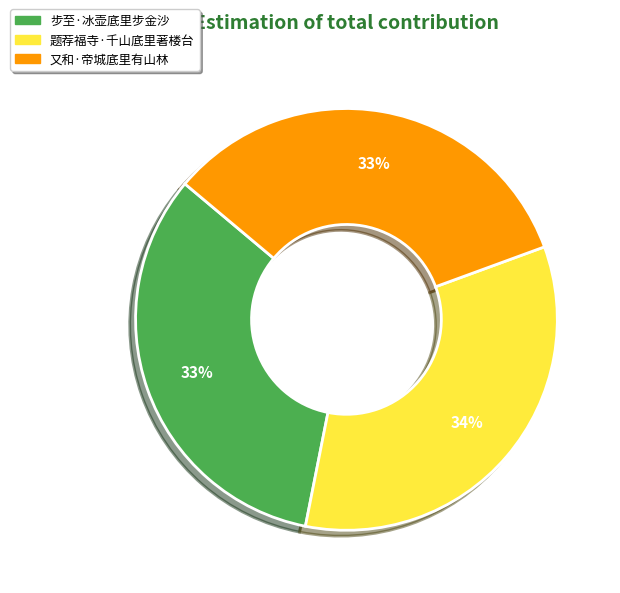

Combined, do 又和·帝城底里有山林 and 题荐福寺·千山底里著楼台 account for over 50%?

Yes